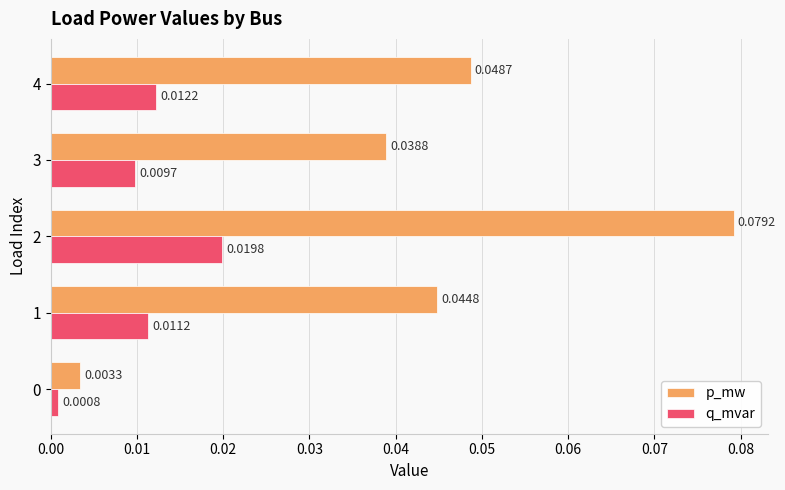

At 2, list the series in order from smallest to largest.

q_mvar, p_mw